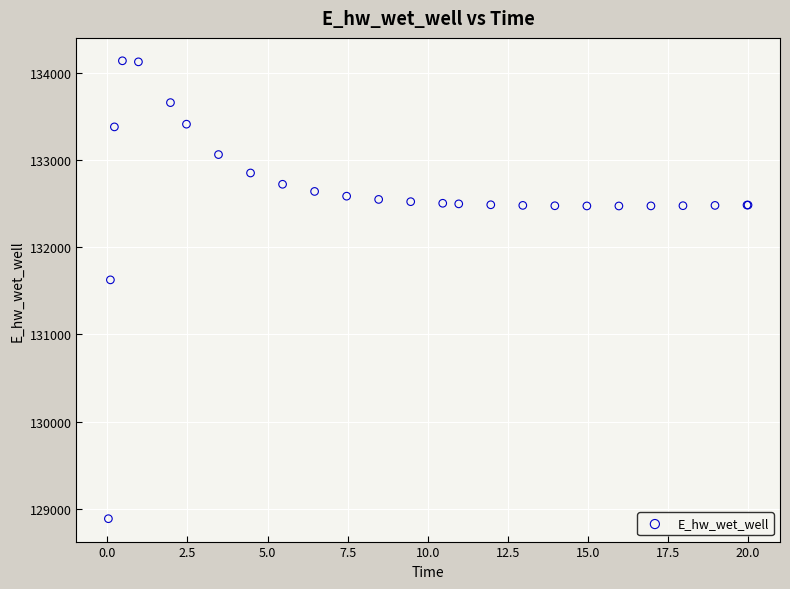

What Y value in the scatter plot is closest to 131510?

131623.7